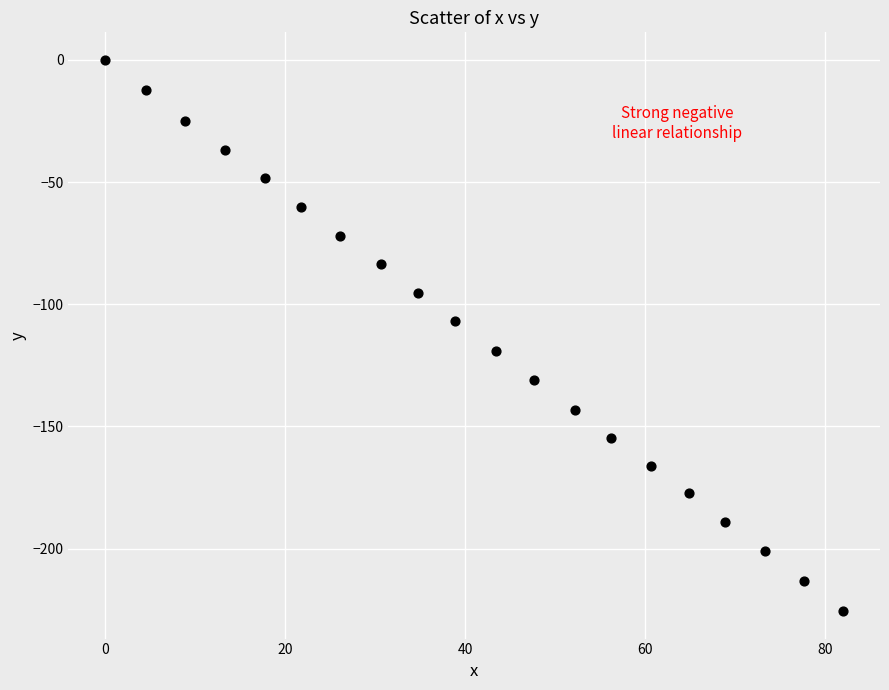

What is the range of Y values (max minus min)?

225.5